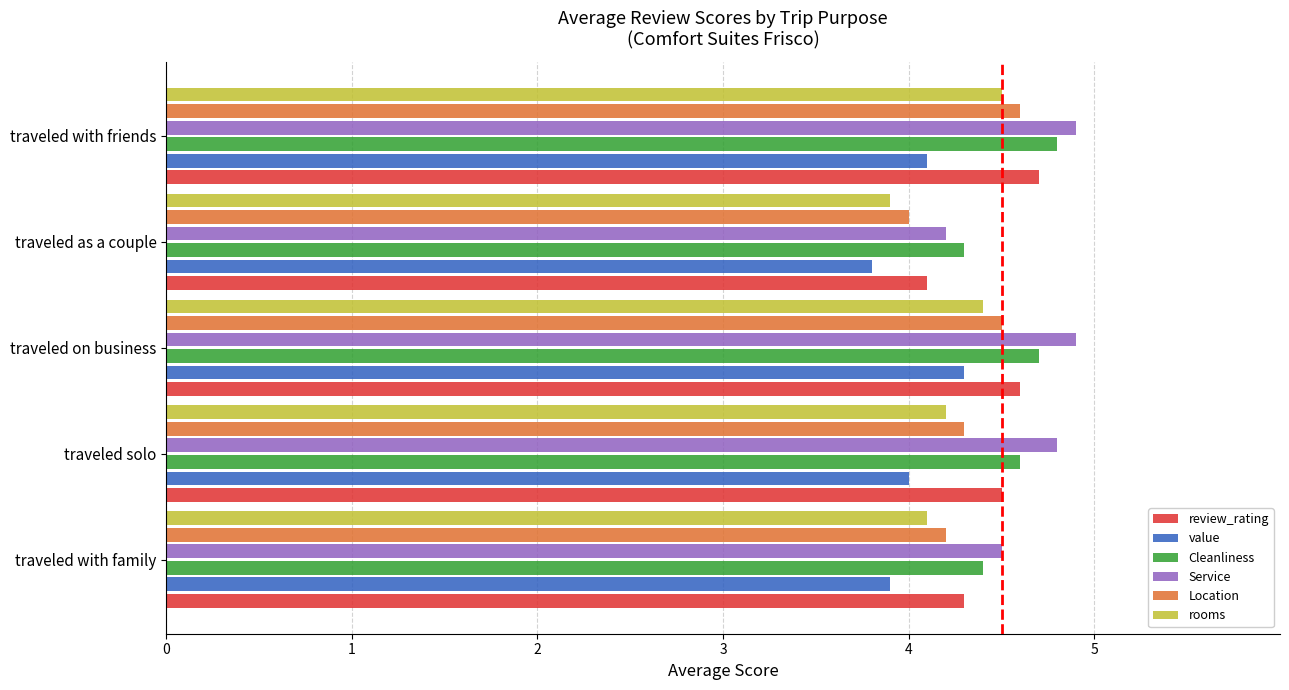

Rank the series by their average value, from lowest to highest.

value, rooms, Location, review_rating, Cleanliness, Service